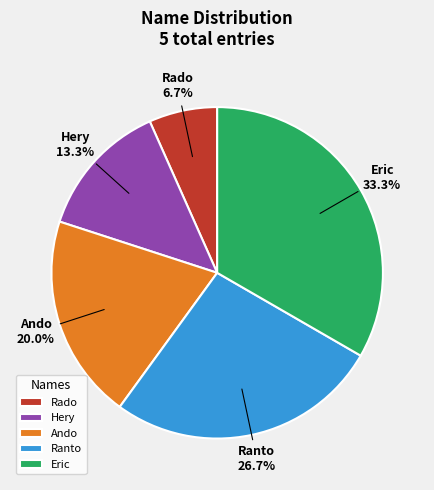

Approximately how many times larger is the value at Rado compared to Ando?

0.3